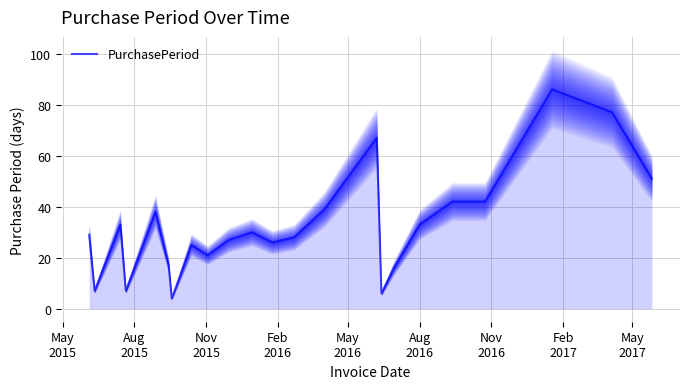

How many categories are shown in the chart?

23